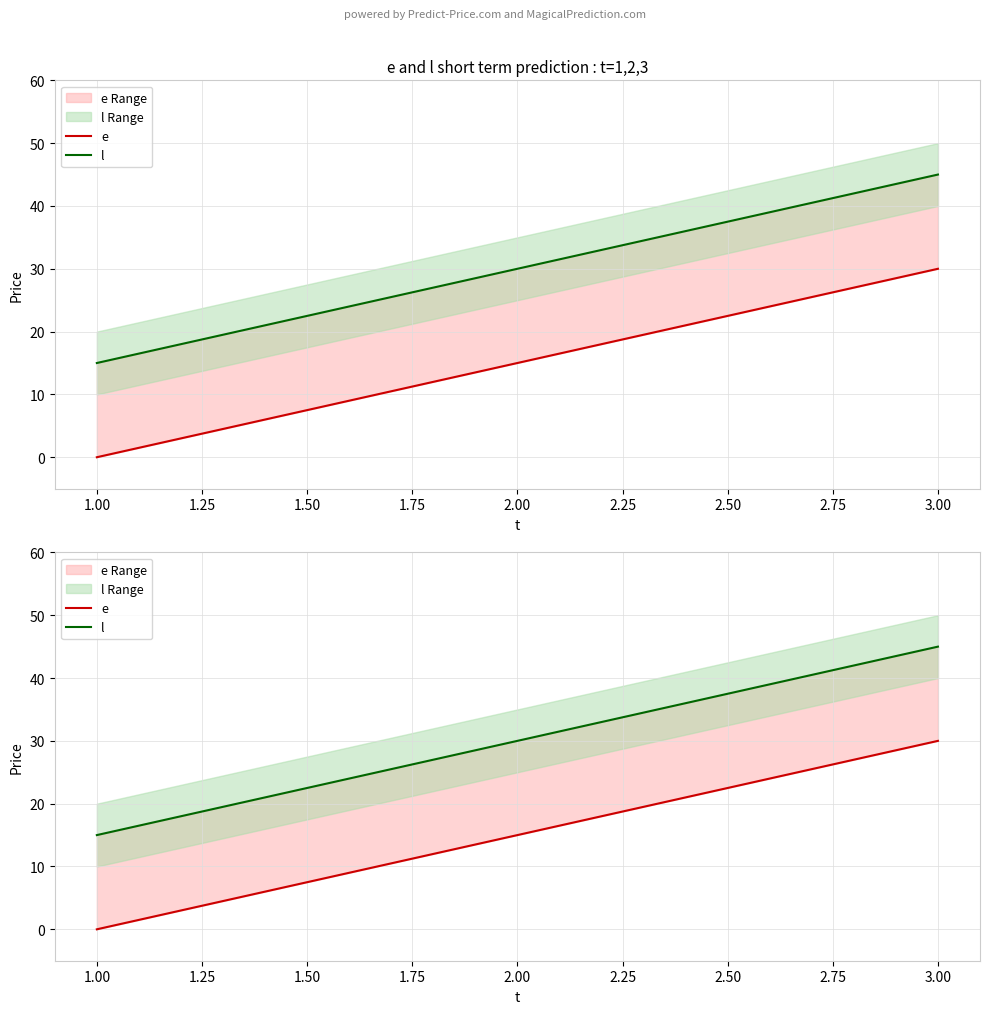

Is it true that e equals 44 at 3.00?

False